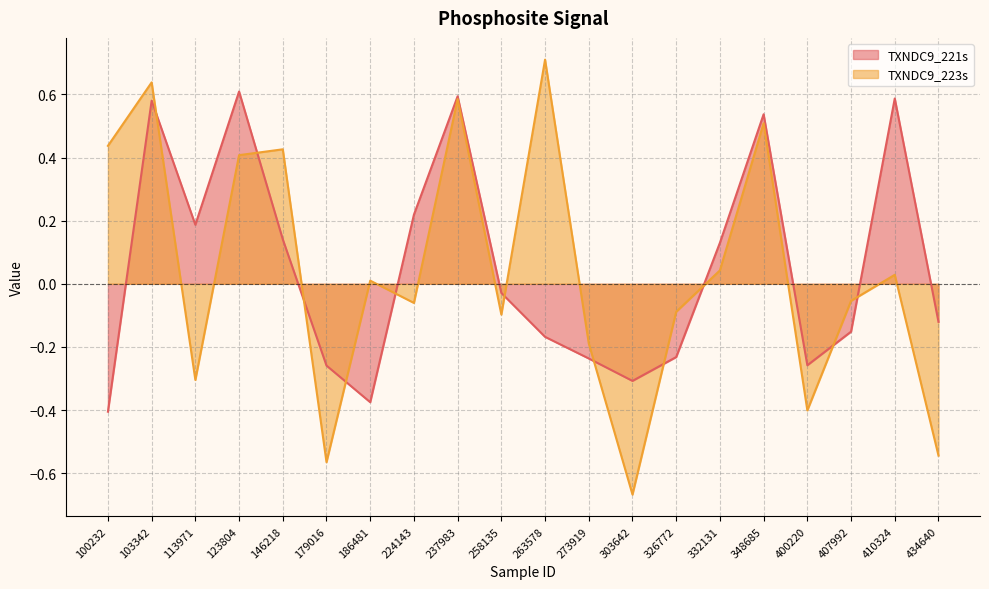

What is the minimum value for TXNDC9_223s?

-0.7